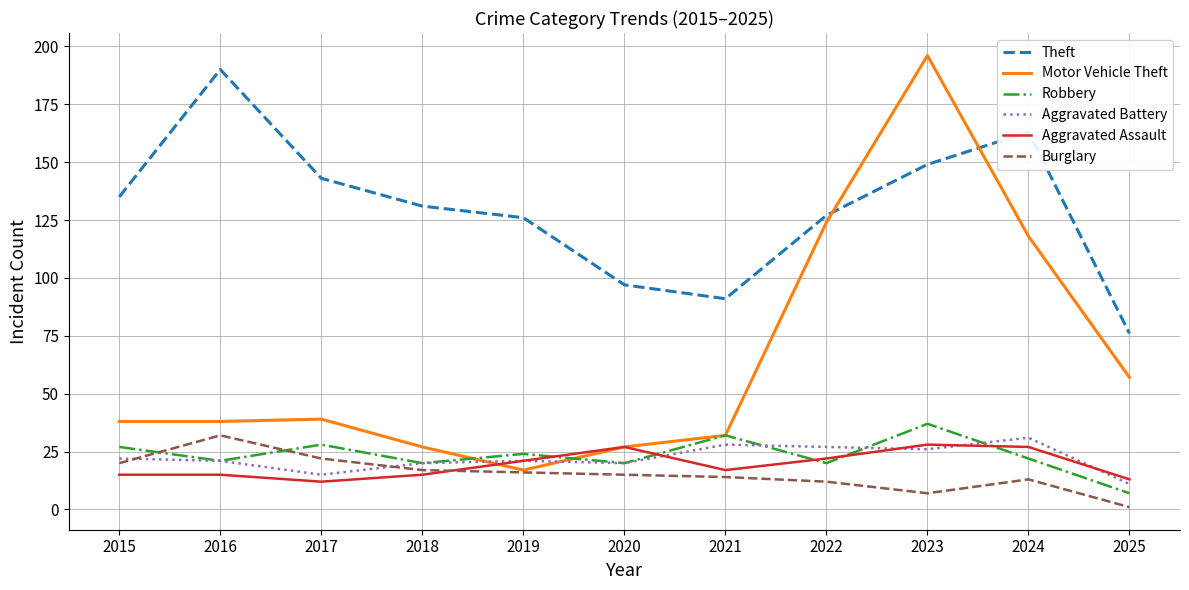

True or false: Theft and Burglary intersect in this chart.

False